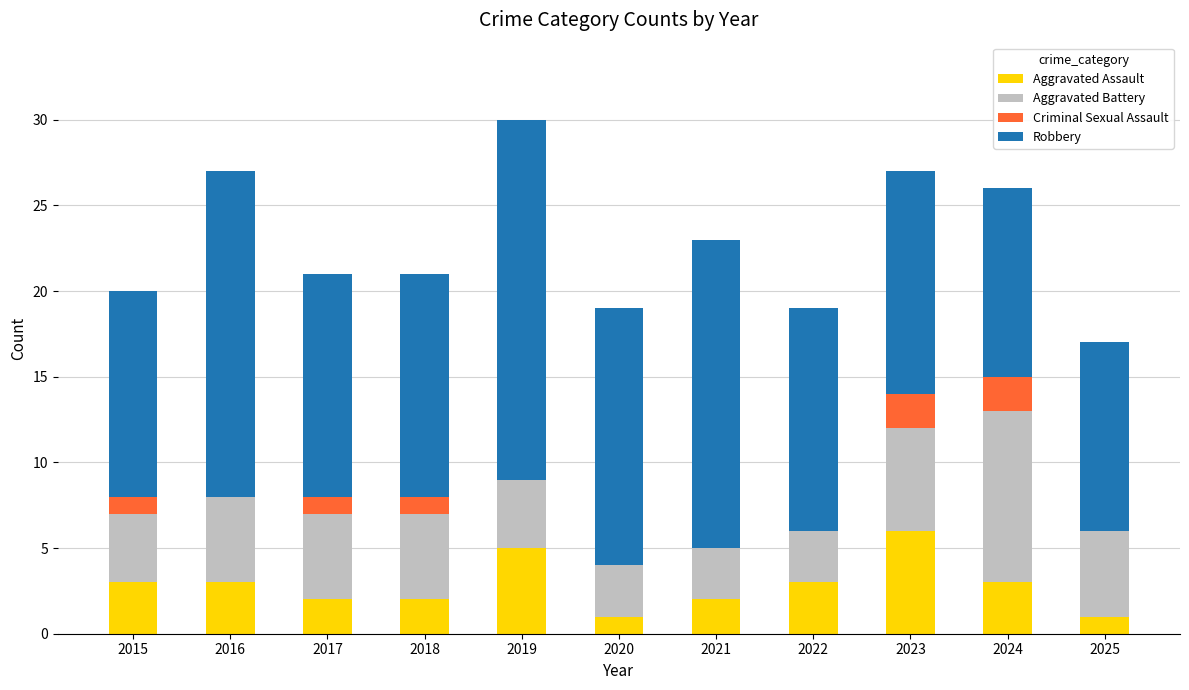

At which category is the sum across all series the highest?

2019